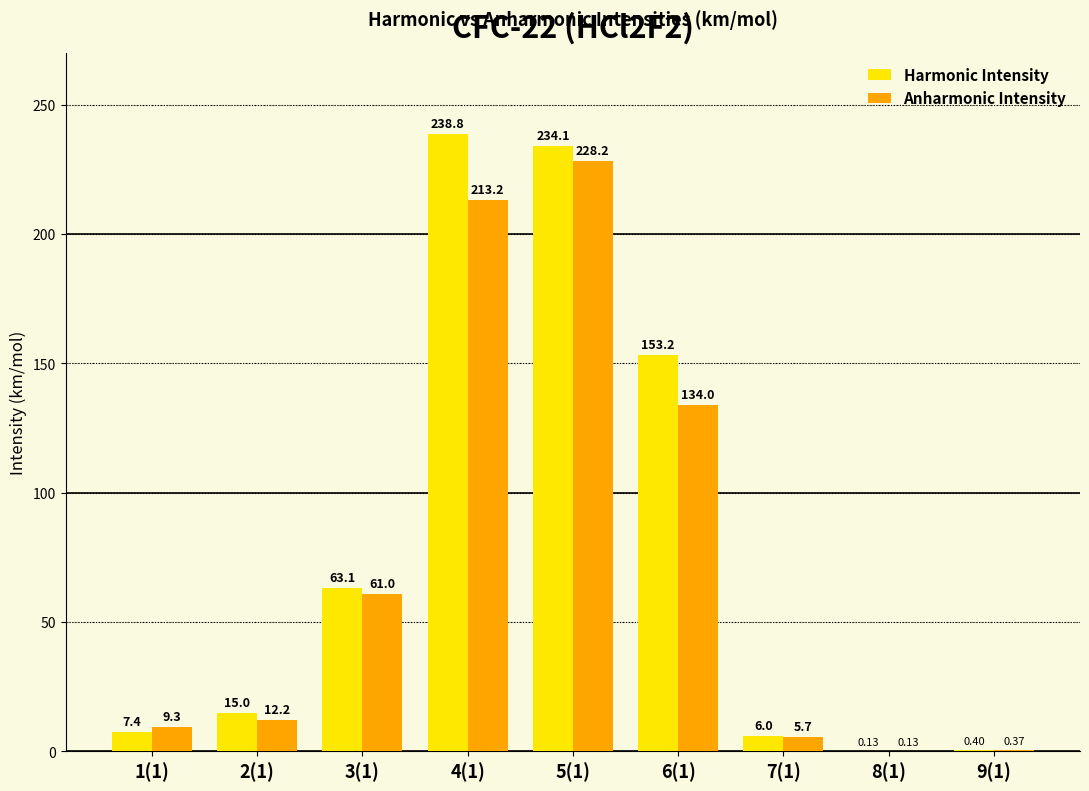

At which label does Anharmonic Intensity reach its peak?

5(1)